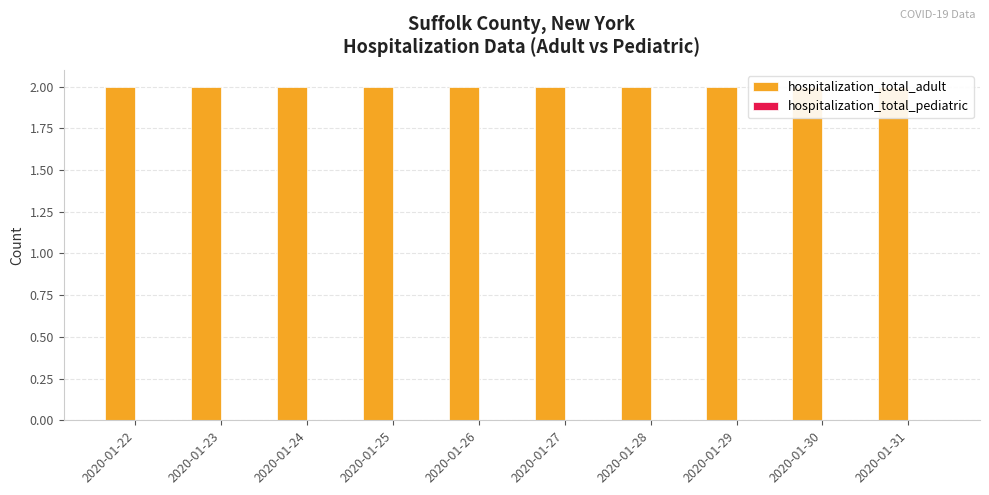

Which series has the largest total across all categories?

hospitalization_total_adult